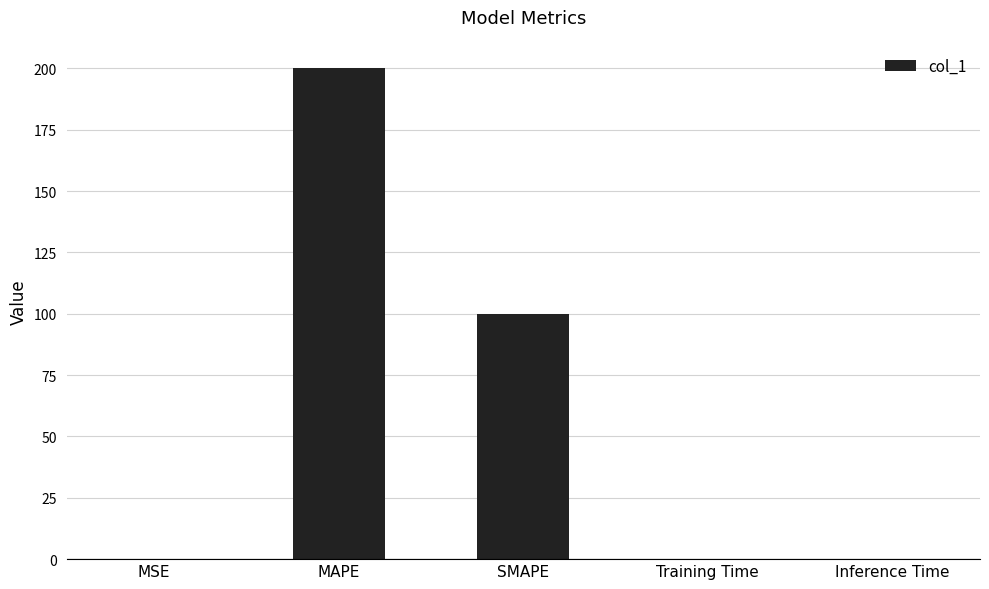

What is the ratio of the value at MAPE to the value at SMAPE?

2.0